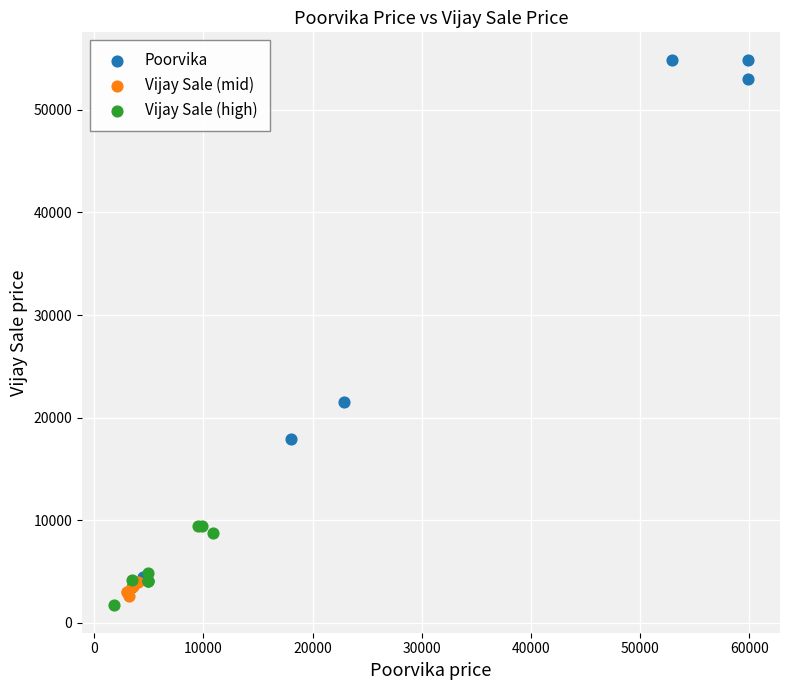

Which series has the widest spread of Y values?

Poorvika